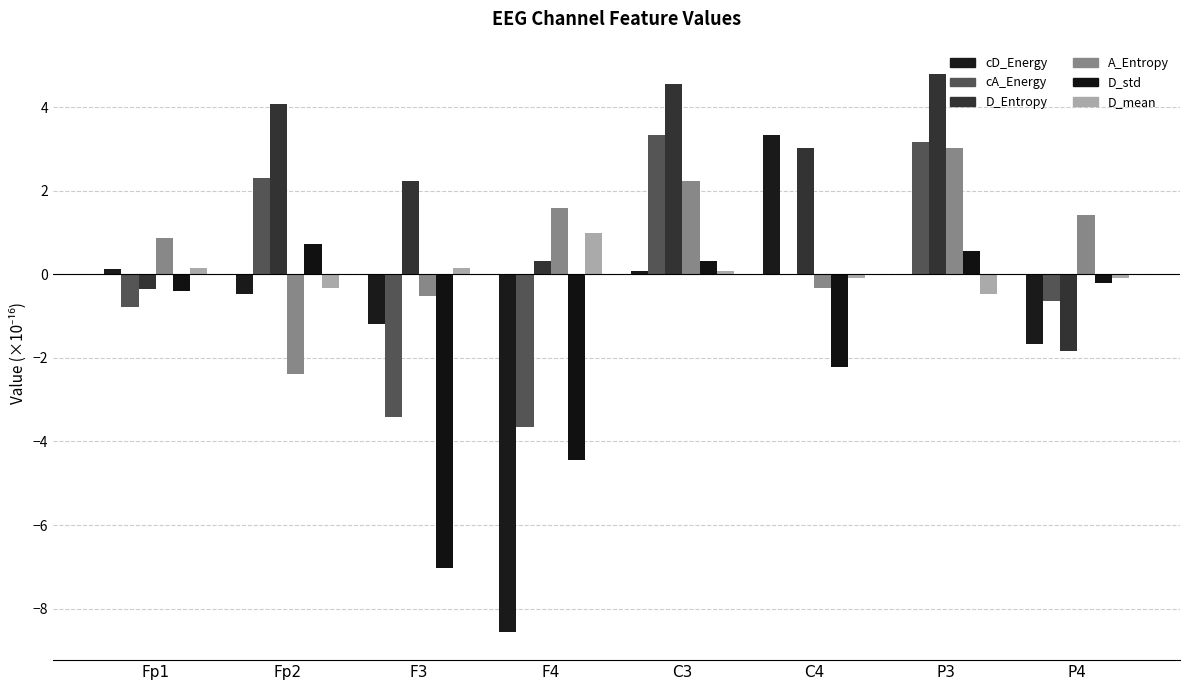

What is the average value of the D_std series?

-1.6